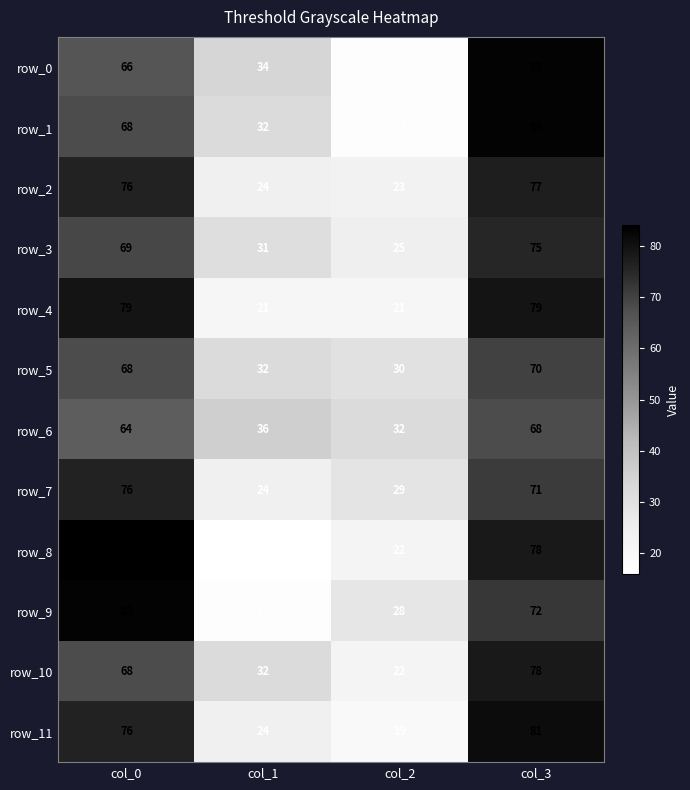

Is it true that row_9 equals 21 at col_0?

False